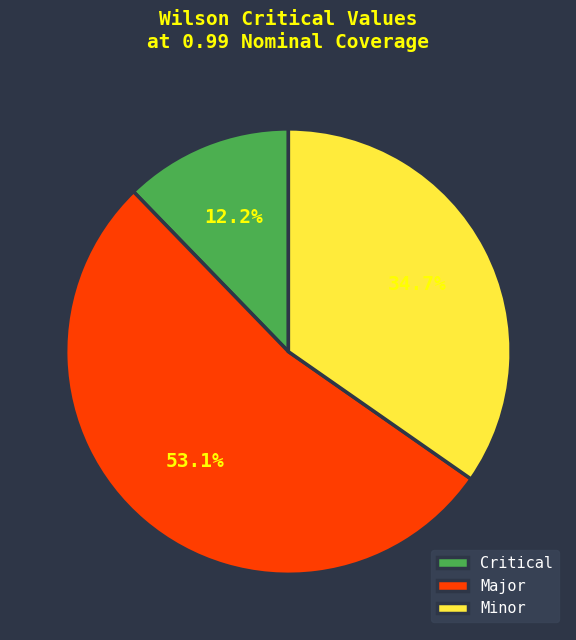

Rank the categories by value from lowest to highest.

Critical, Minor, Major